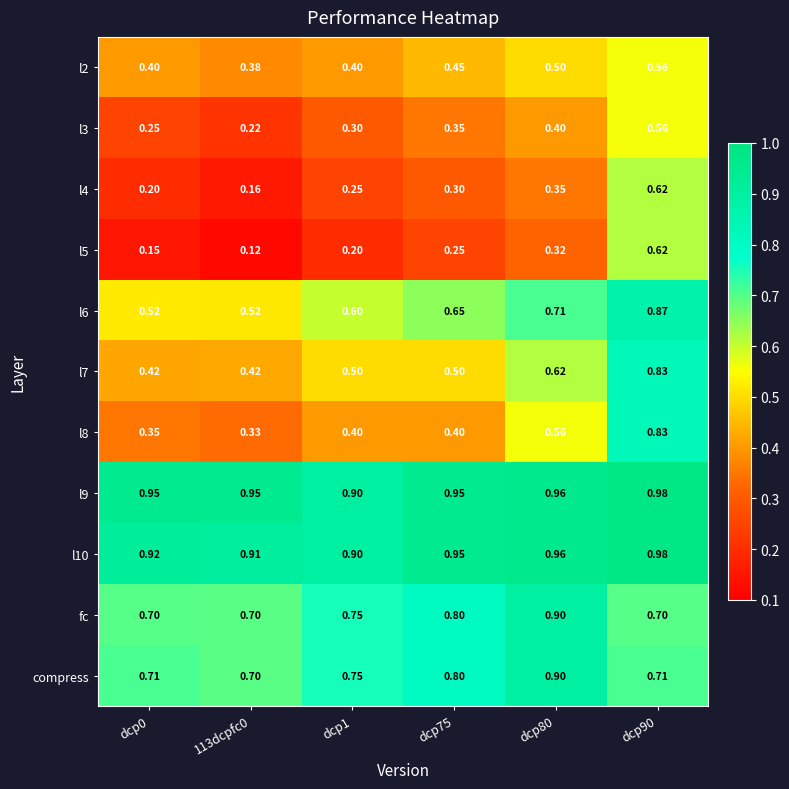

Is the value of l6 at 113dcpfc0 greater than the value of l8 at 113dcpfc0?

Yes